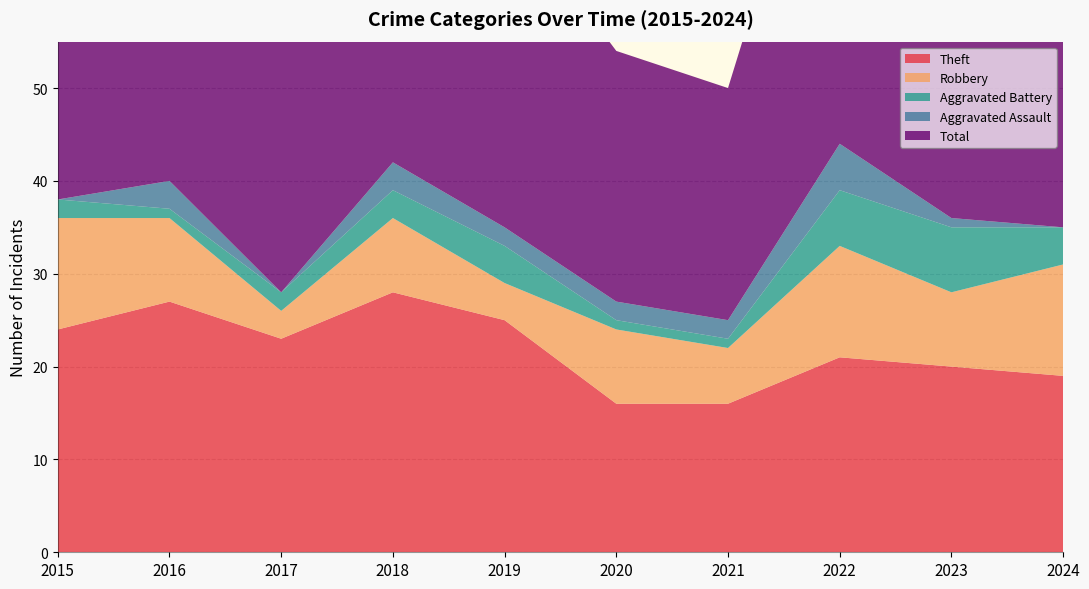

Reading left to right, extract all data points from this chart.

Theft: 24	27	23	28	25	16	16	21	20	19
Robbery: 12	9	3	8	4	8	6	12	8	12
Aggravated Battery: 2	1	2	3	4	1	1	6	7	4
Aggravated Assault: 0	3	0	3	2	2	2	5	1	0
Total: 38	40	30	42	35	27	25	45	38	35